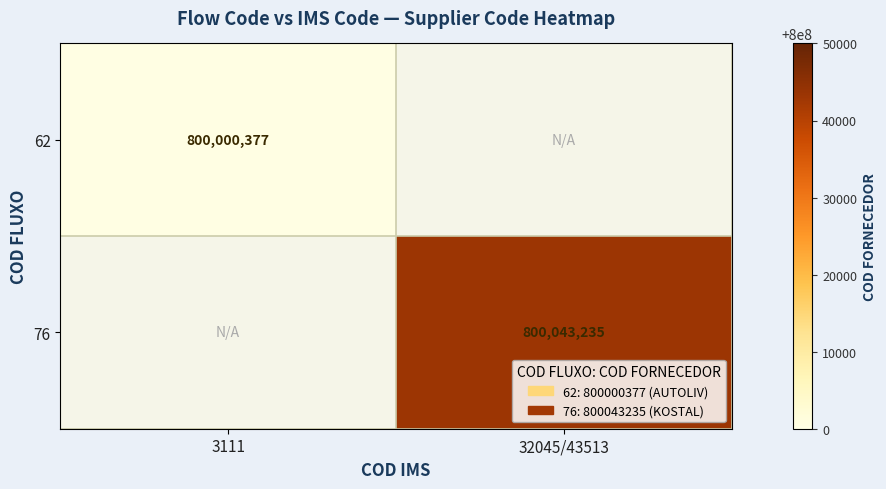

True or false: 76 has a value of 800043235 at 32045/43513.

True